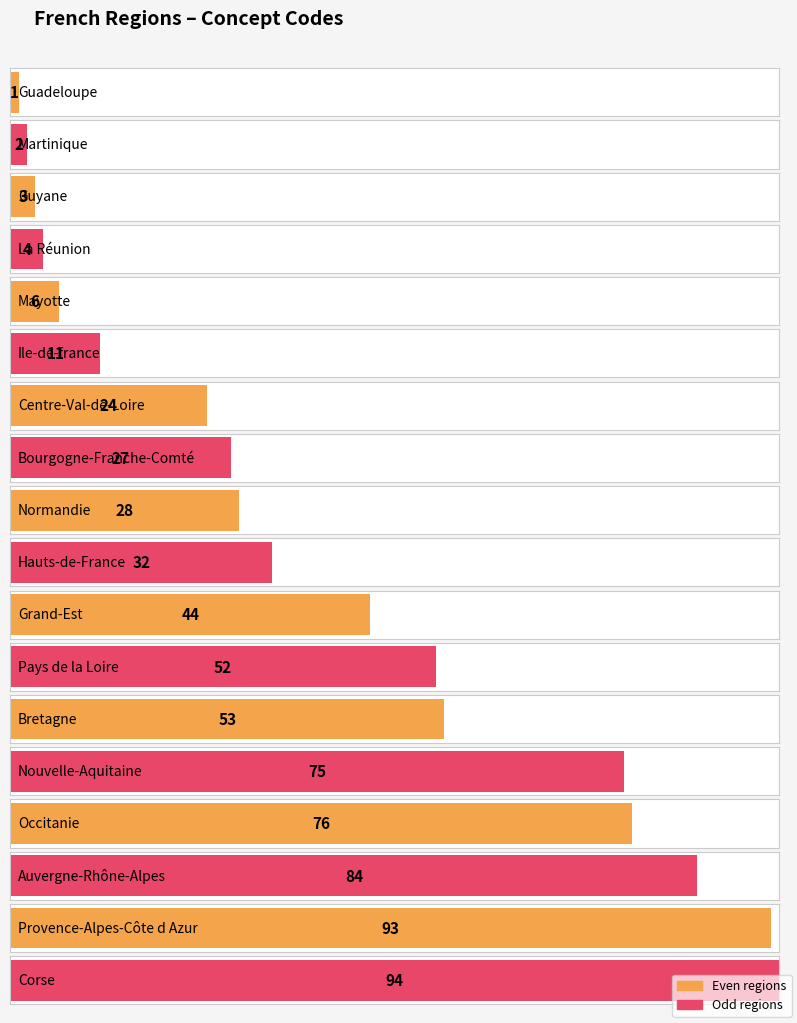

Approximately how many times larger is the value at Grand-Est compared to Bourgogne-Franche-Comté?

1.6